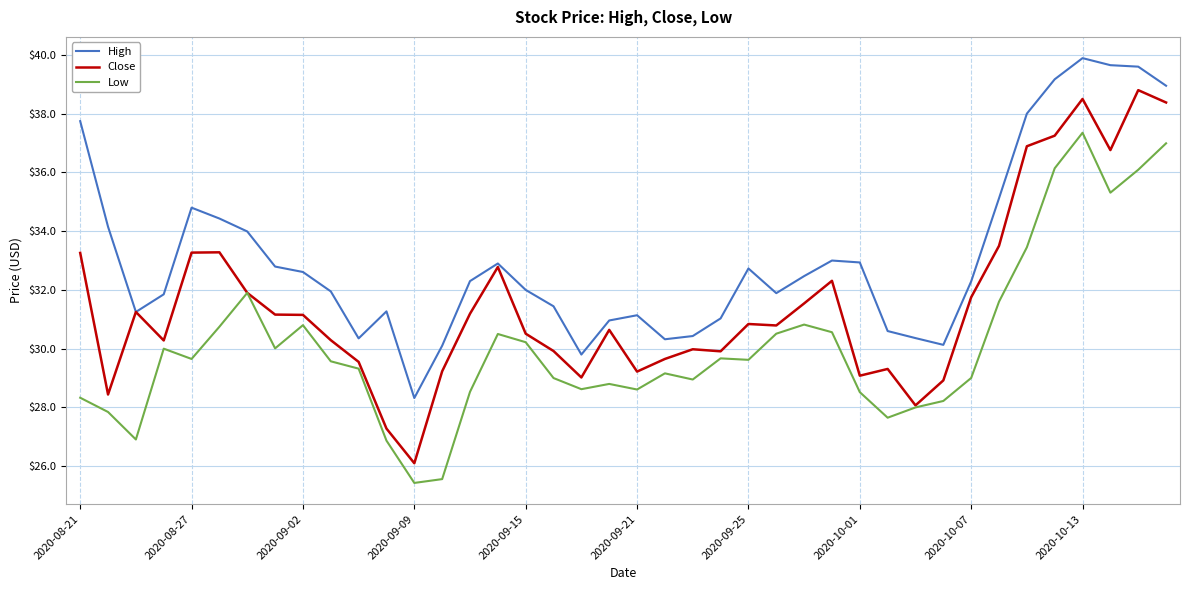

Which series has the largest range (max minus min)?

Close